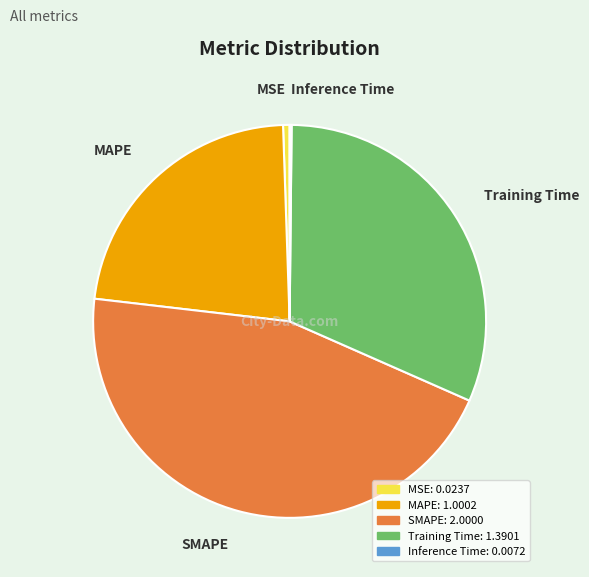

Between Training Time and MSE, which is larger?

Training Time